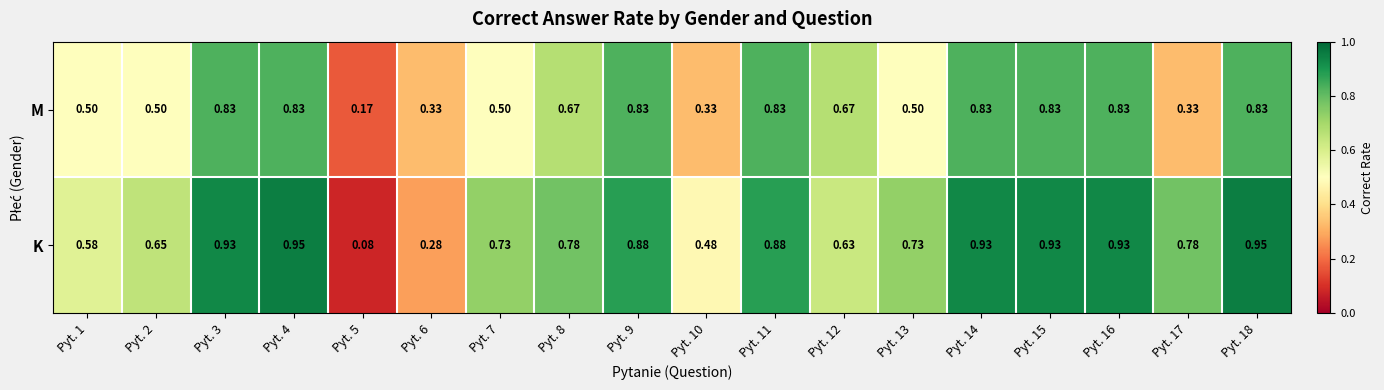

List the series in order of their overall mean, lowest first.

M, K